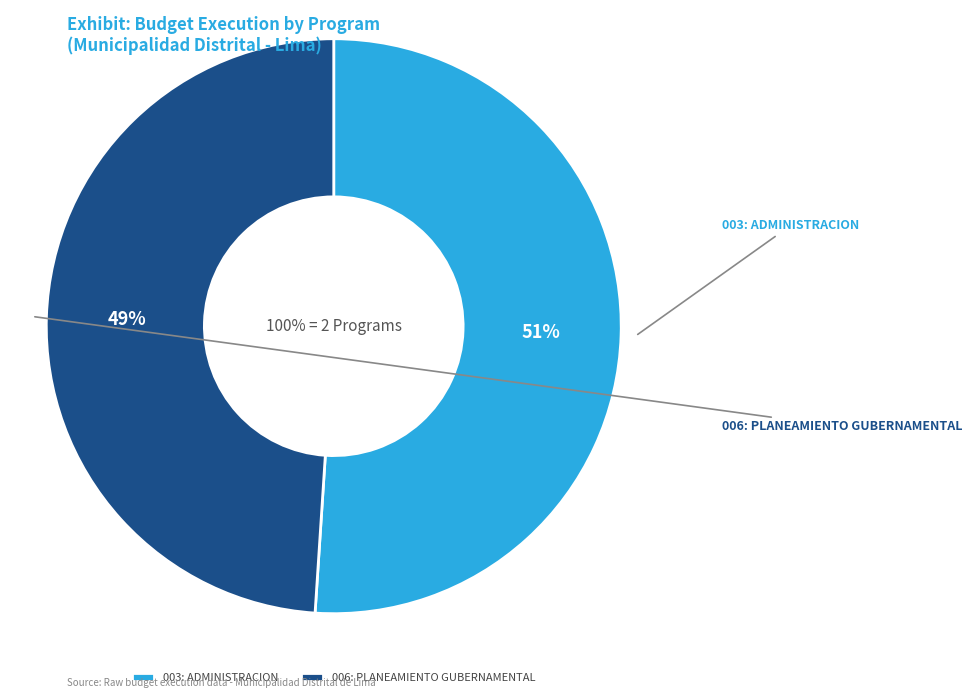

Is there any slice that represents more than half of the pie?

Yes